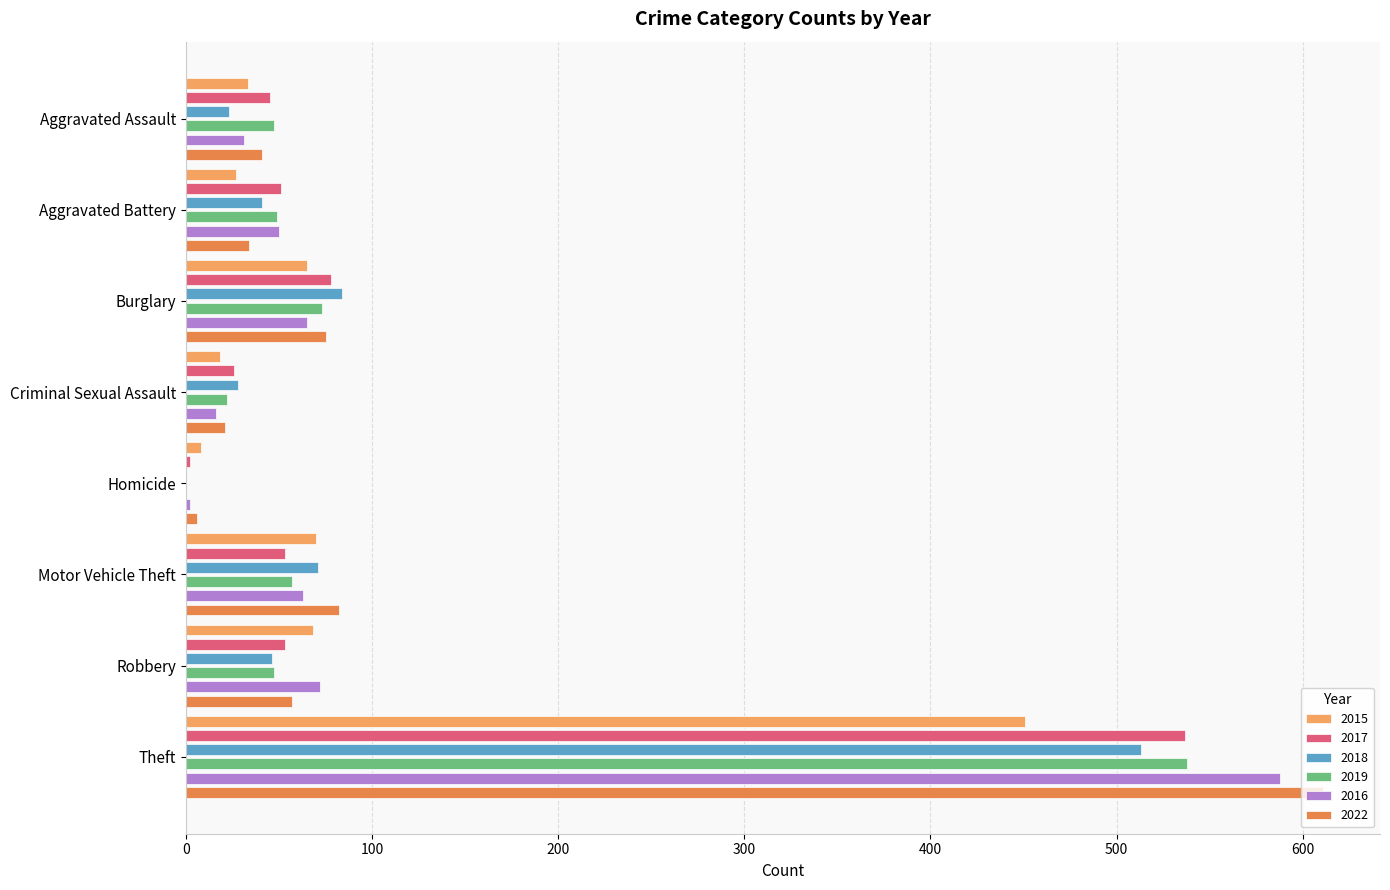

What is the average value of the 2017 series?

106